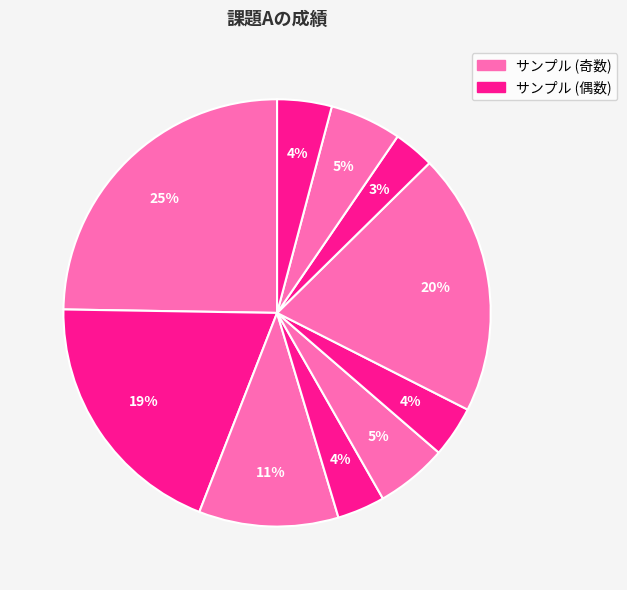

Count the number of slices in the pie.

10